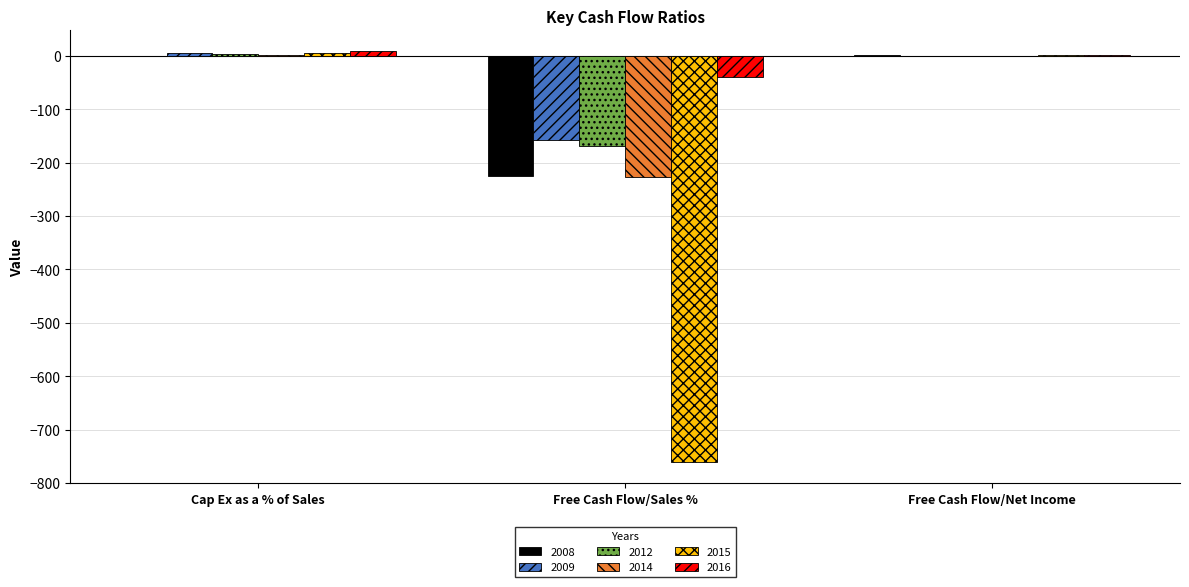

At which label is 2012 closest to -83?

Free Cash Flow/Net Income